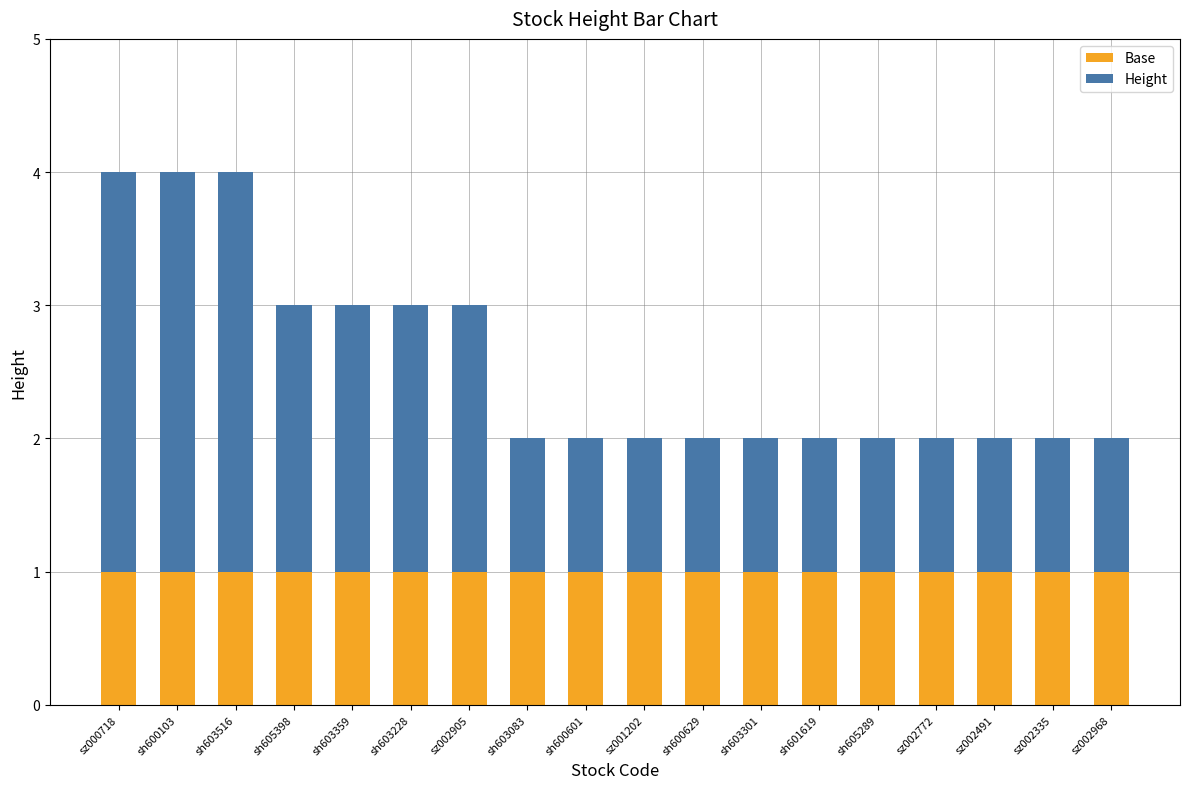

True or false: Base has a value of 2 at sz002772.

False